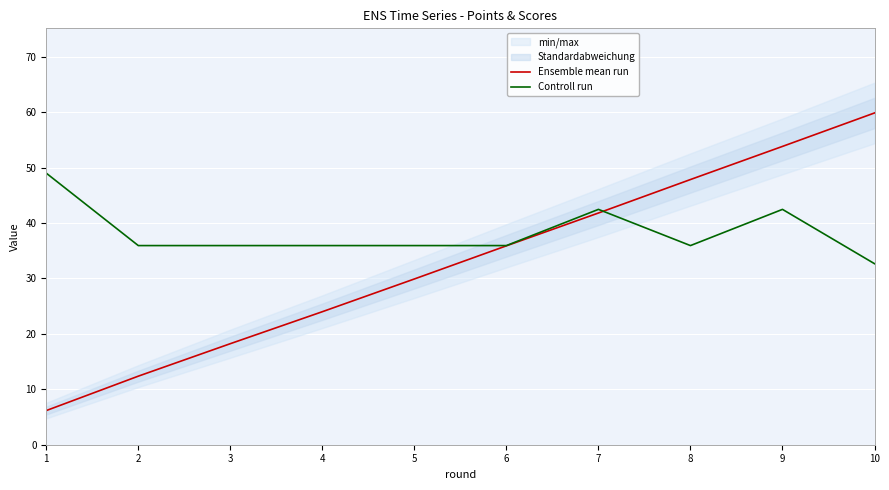

Reading right to left, list all the values displayed in this chart.

Ensemble mean run: 59.9	53.8	47.9	41.8	35.9	29.9	24.0	18.2	12.4	6.2
Controll run: 32.7	42.5	35.9	42.5	35.9	35.9	35.9	35.9	35.9	49.0